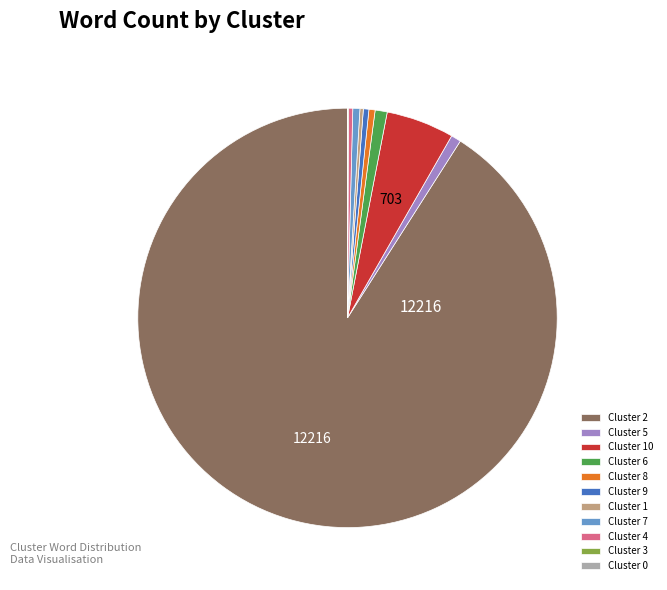

Does Cluster 2 account for over 50% of the chart?

Yes